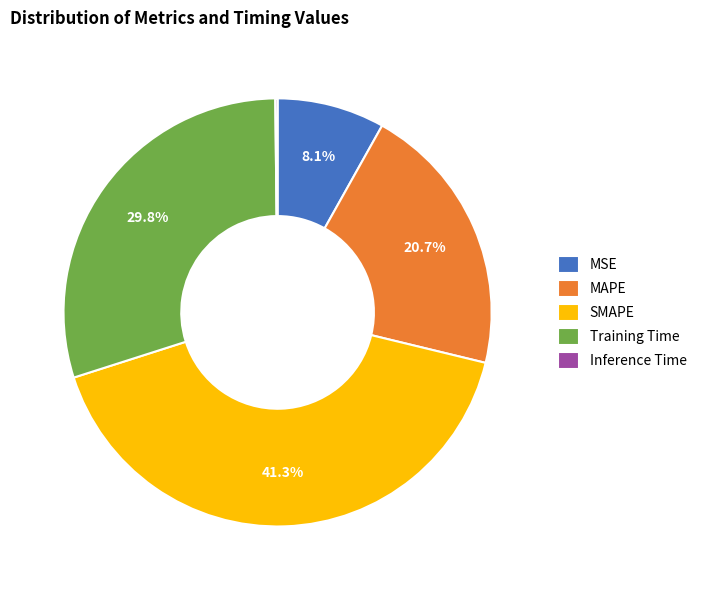

What percentage is NOT represented by MSE?

91.9%